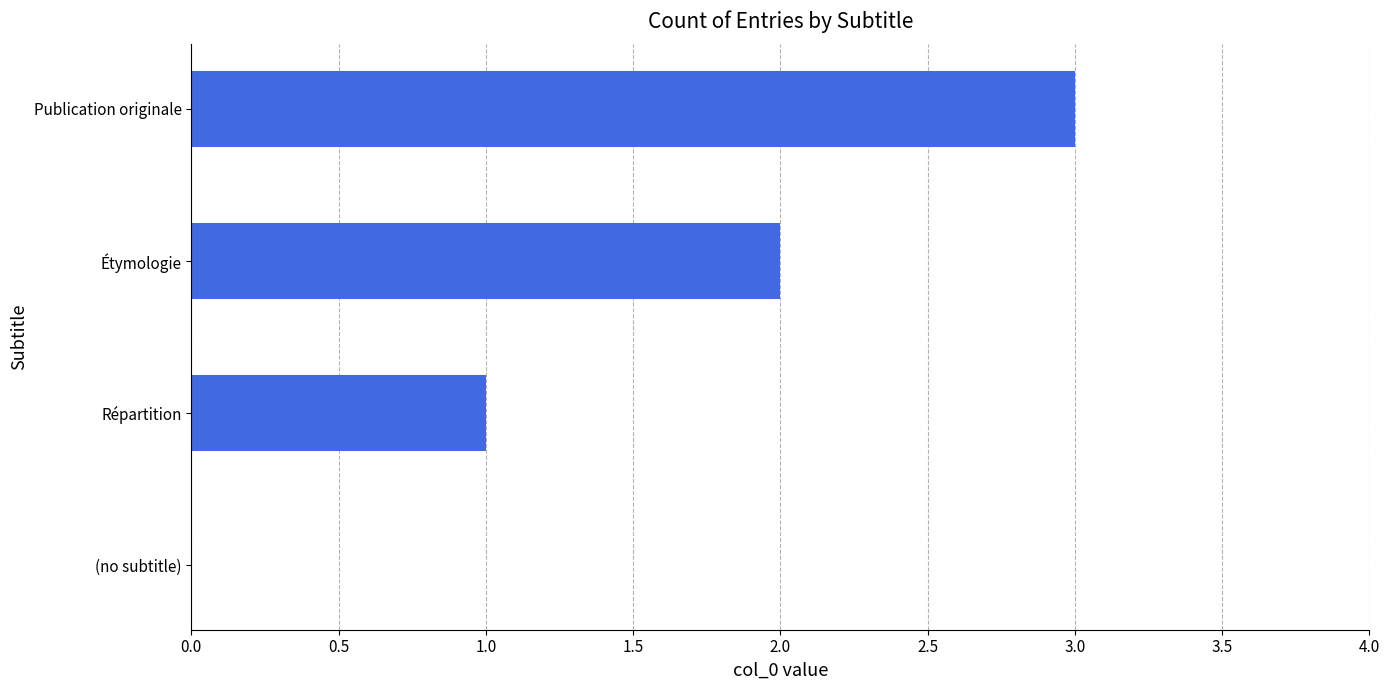

The value at Étymologie is 3. True or false?

False